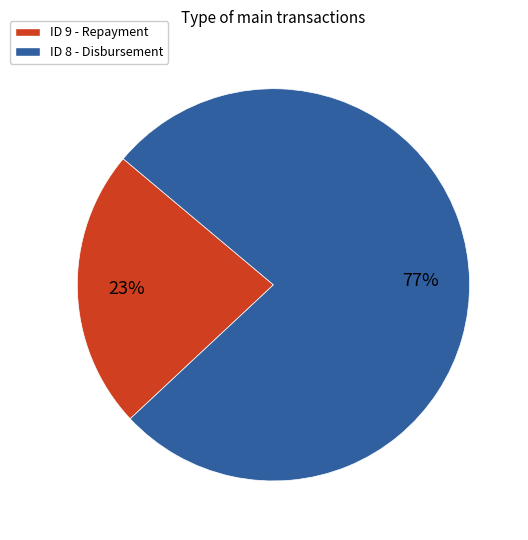

Does any single category account for the majority?

Yes